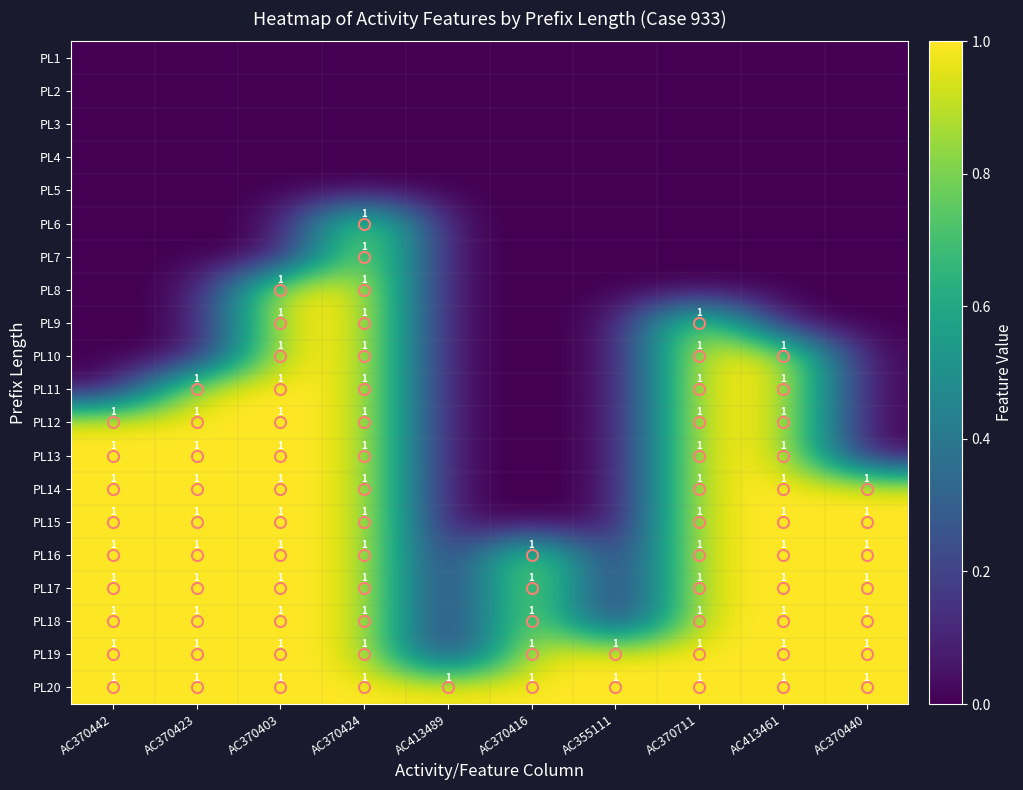

At how many categories does at least one series exceed 0?

10